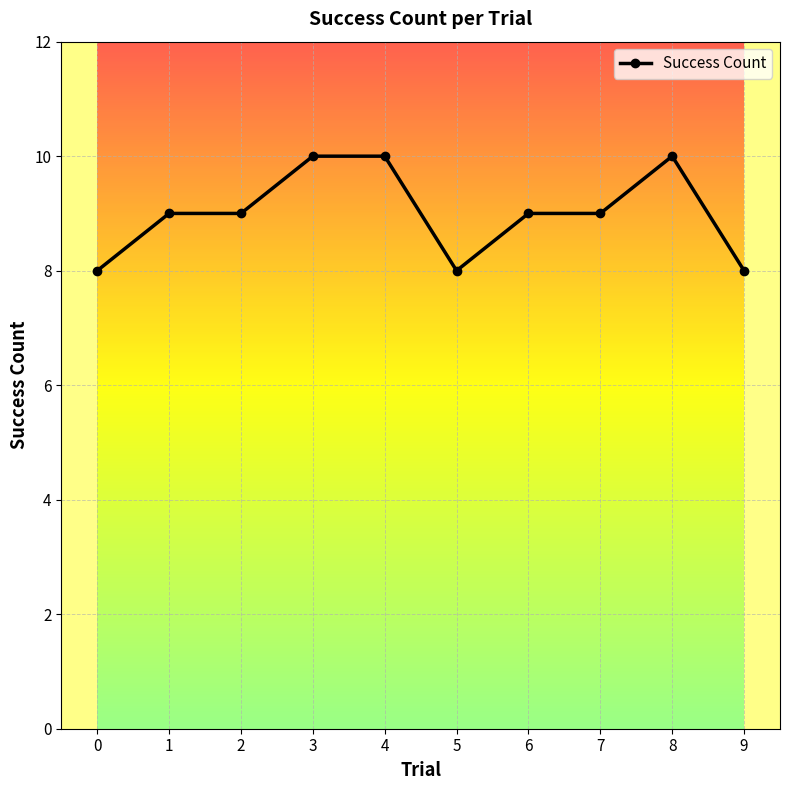

What is the smallest value displayed?

8